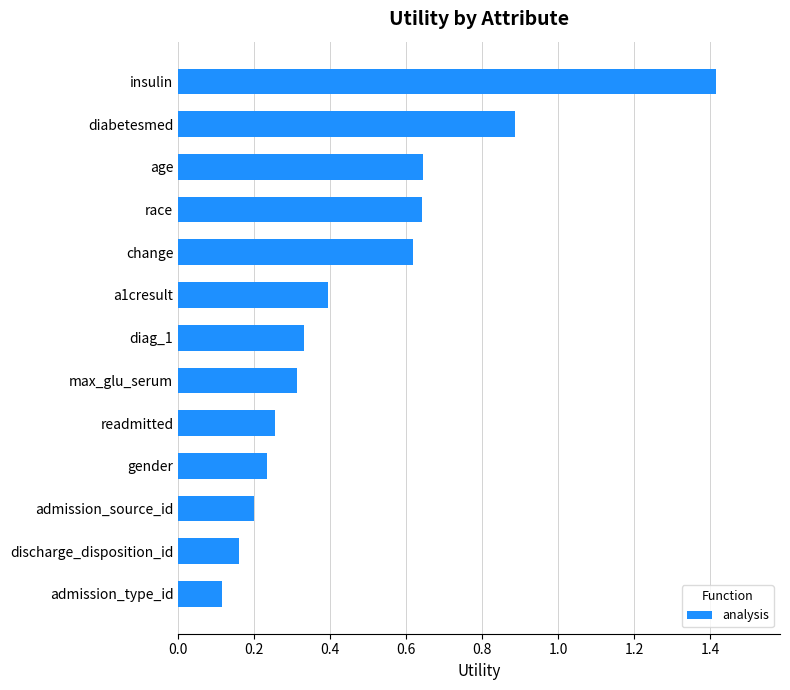

What is the sum of the values at max_glu_serum and race?

1.0